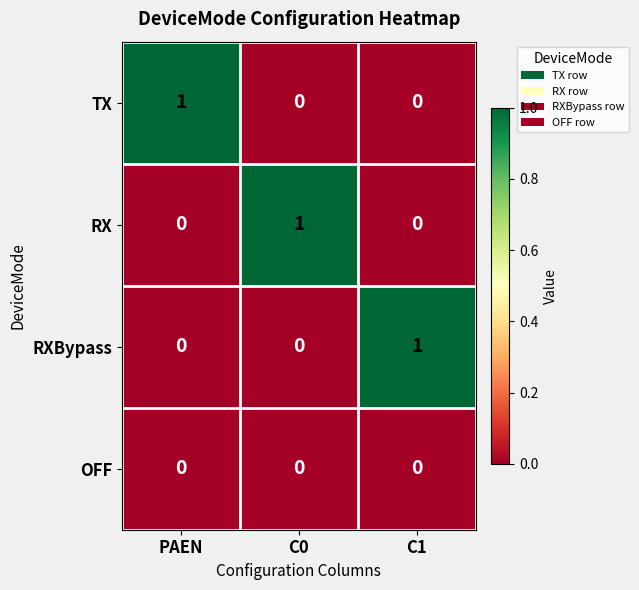

Is it true that RXBypass equals 0 at C1?

False